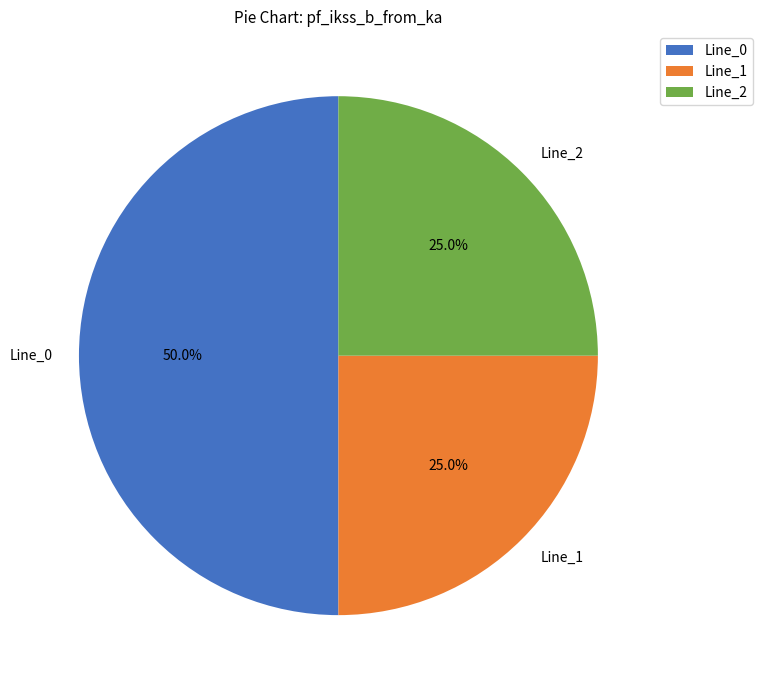

What is the majority slice?

Line_0